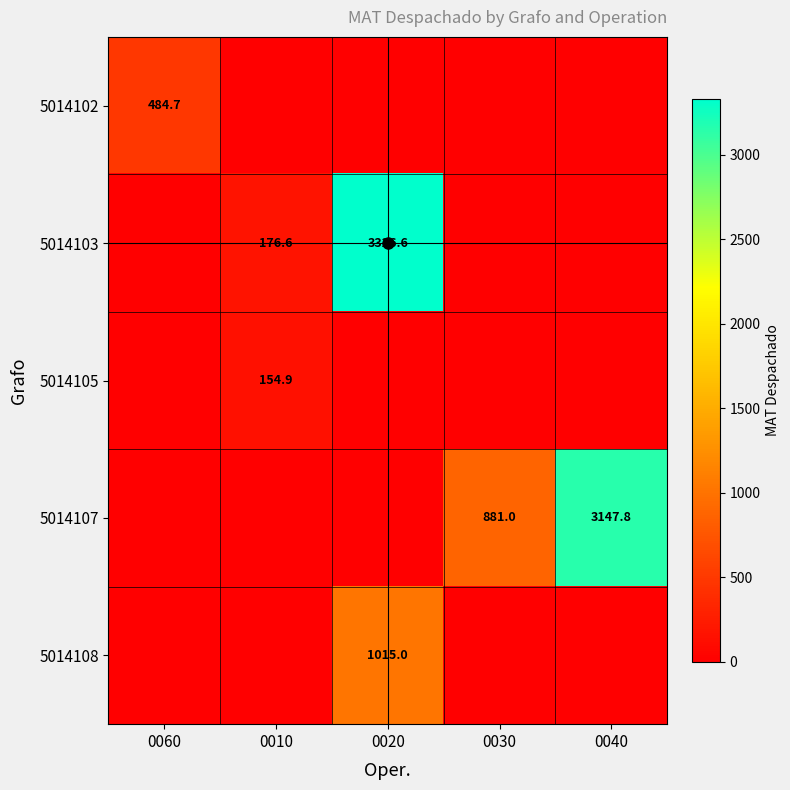

Is it true that 5014102 equals 221.8 at 0060?

False